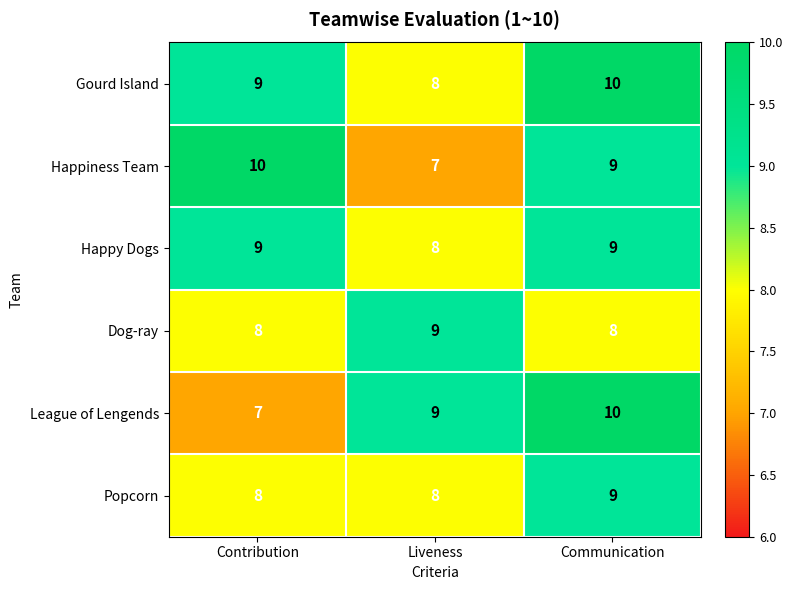

Reading right to left, extract all data points from this chart.

Gourd Island: 10	8	9
Happiness Team: 9	7	10
Happy Dogs: 9	8	9
Dog-ray: 8	9	8
League of Lengends: 10	9	7
Popcorn: 9	8	8